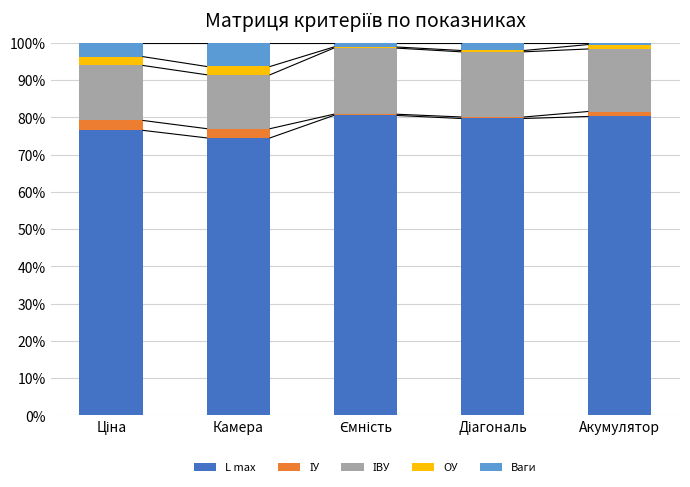

What is the total value across all series at Камера?

100.0